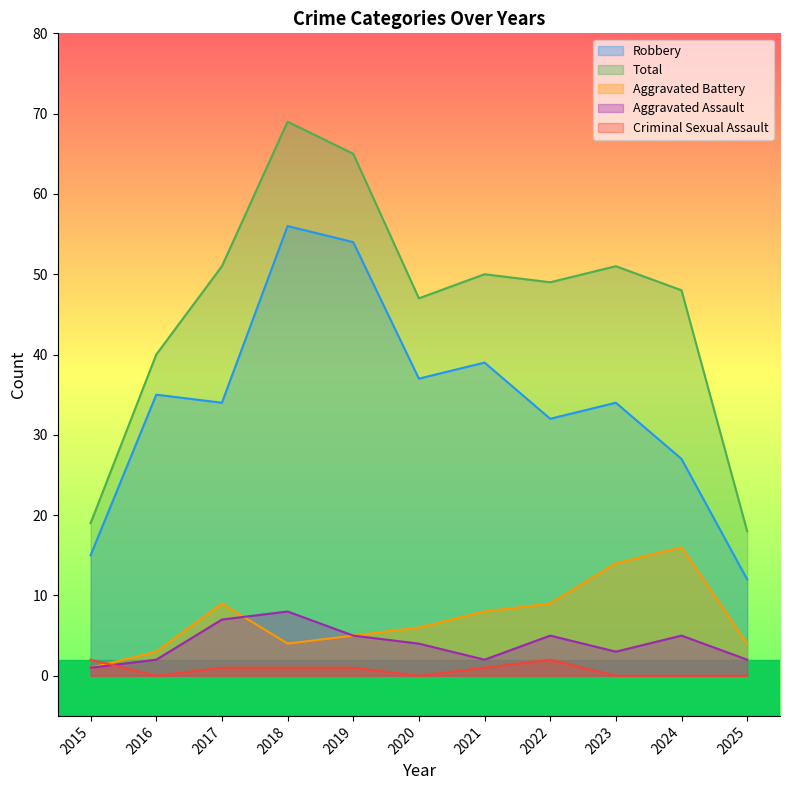

What is the sum of the Aggravated Assault values at 2021 and 2018?

10